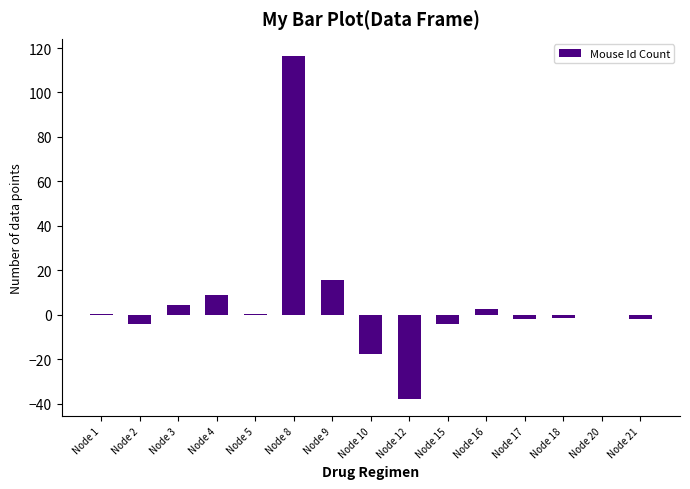

How many data points does each series have?

15